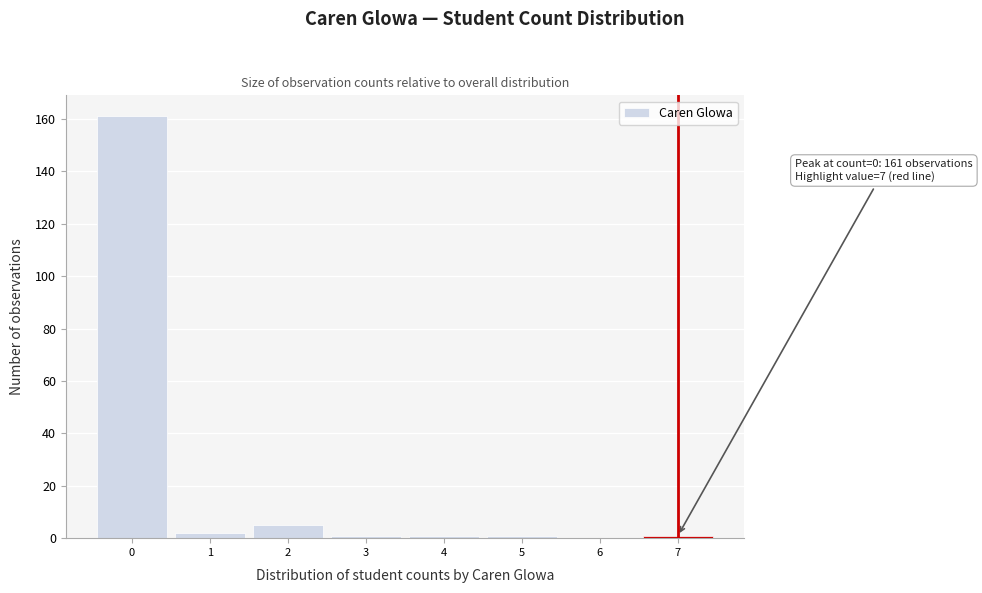

Over which range of the x-axis is the bar tallest?

-0.5 to 0.5